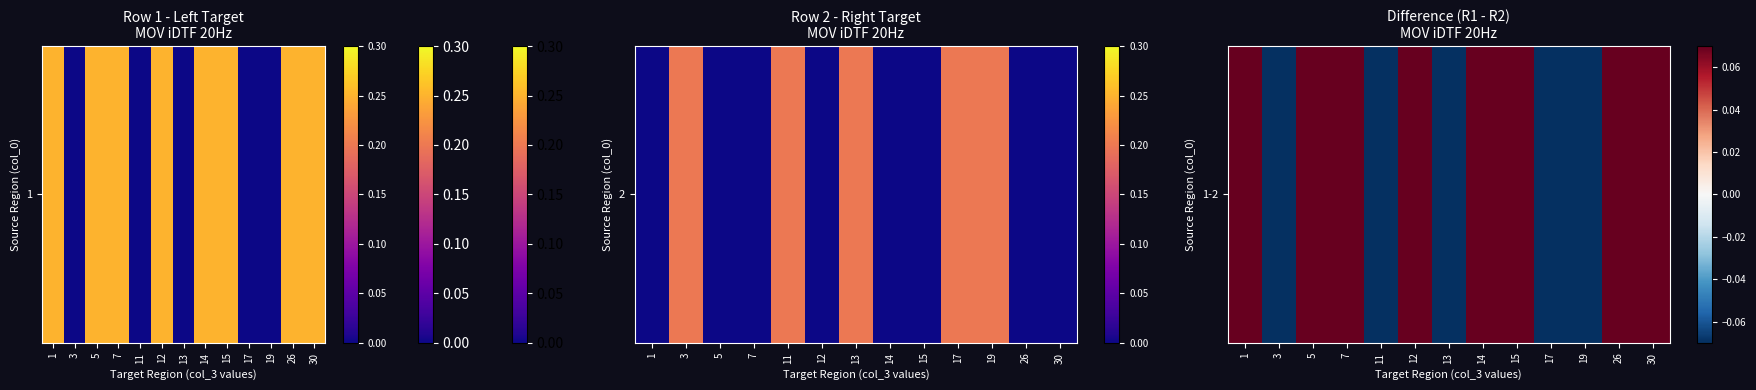

What is the average value?

0.1